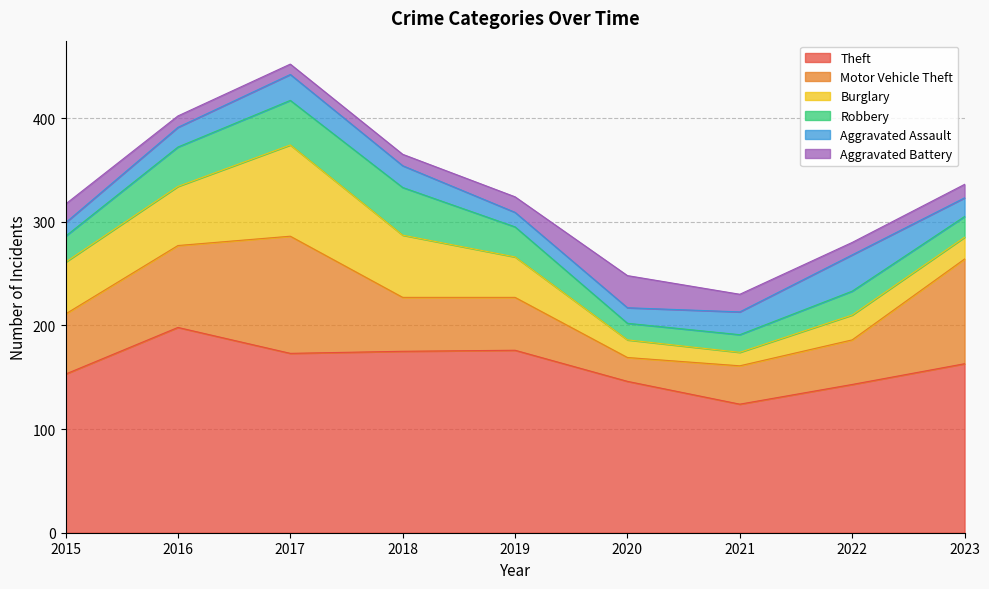

What is the sum of all Theft values?

1451